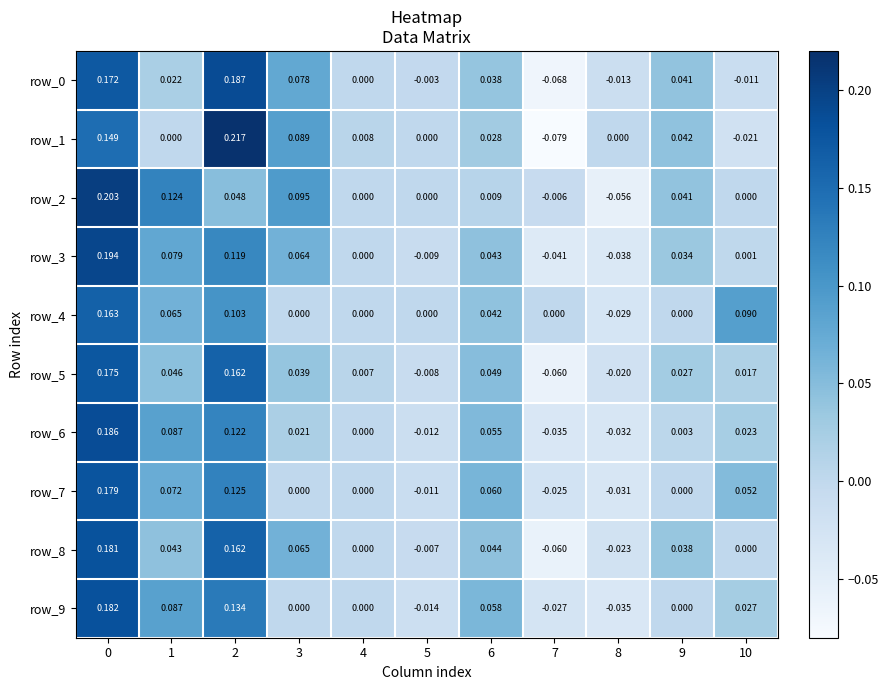

Is the value of row_2 at 8 greater than the value of row_9 at 8?

No